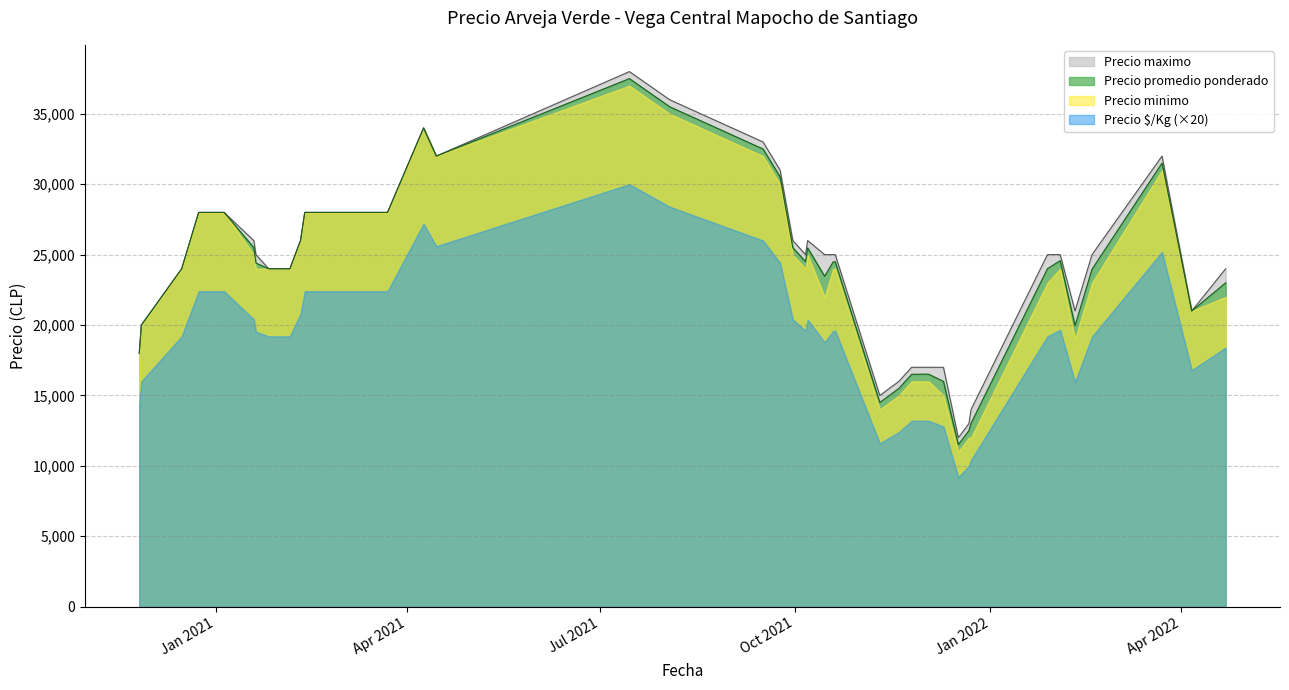

What is the smallest value displayed?

9200